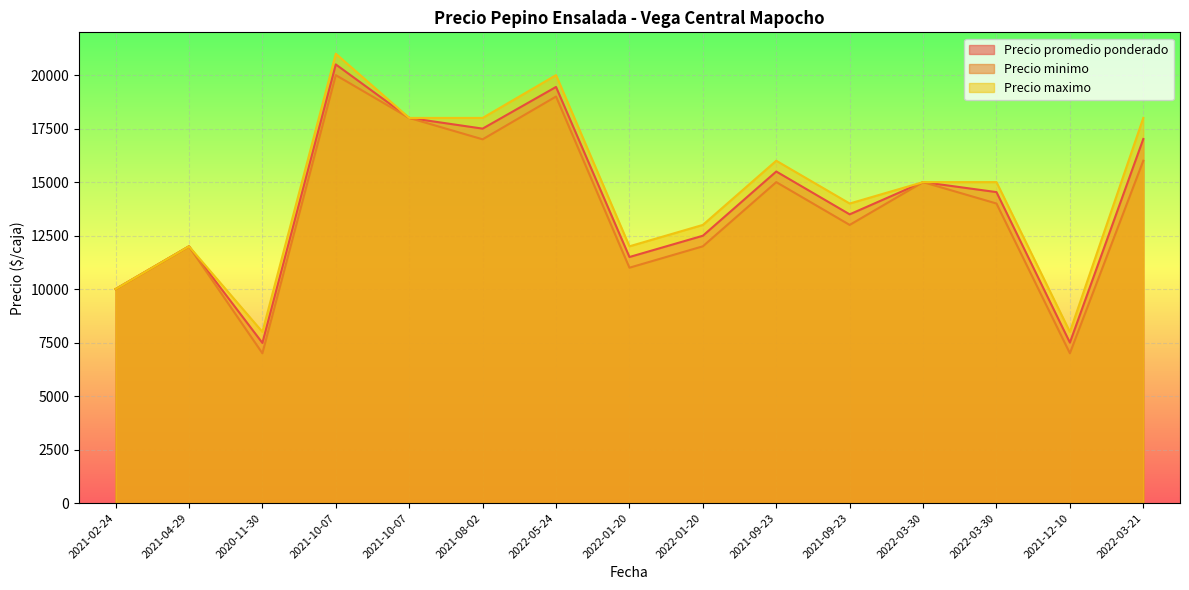

The value of Precio maximo at 2022-03-30 is 26964. True or false?

False